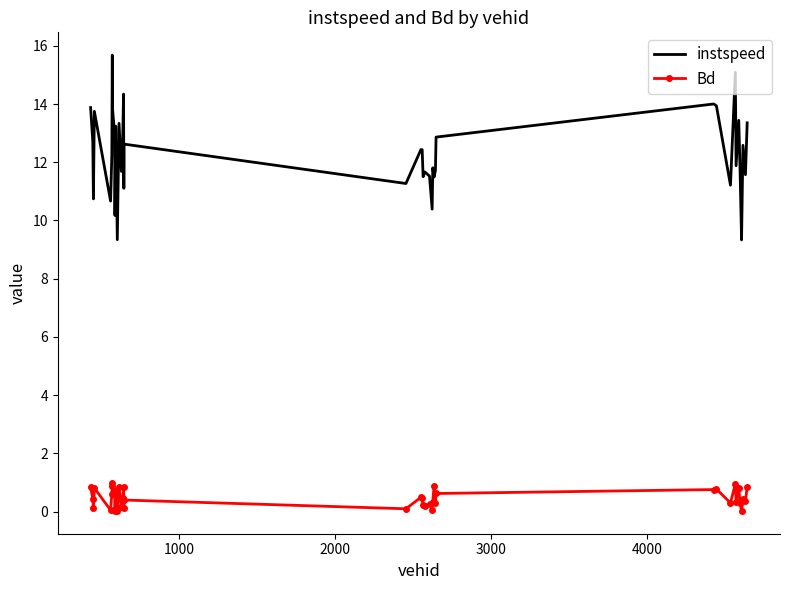

Which series has the largest range (max minus min)?

instspeed